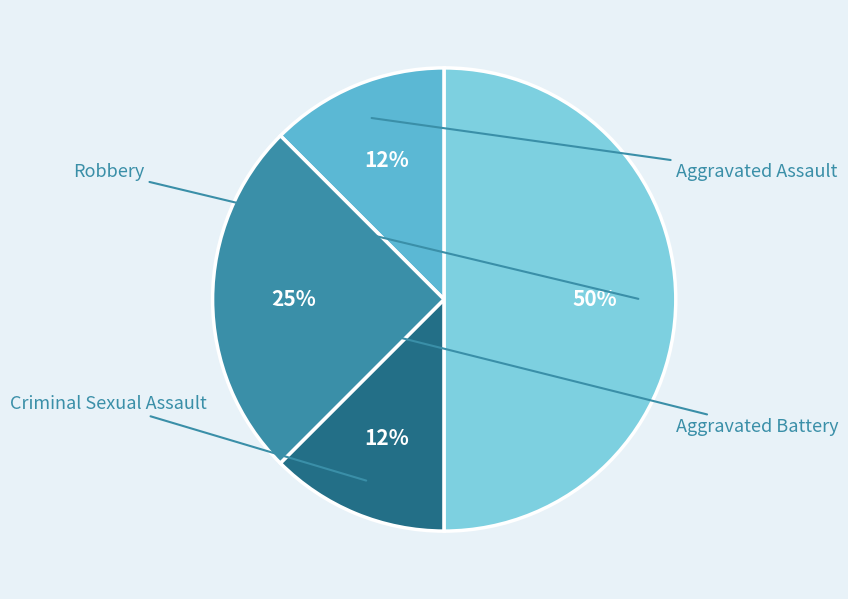

What is the total percentage of Criminal Sexual Assault and Robbery?

62.5%